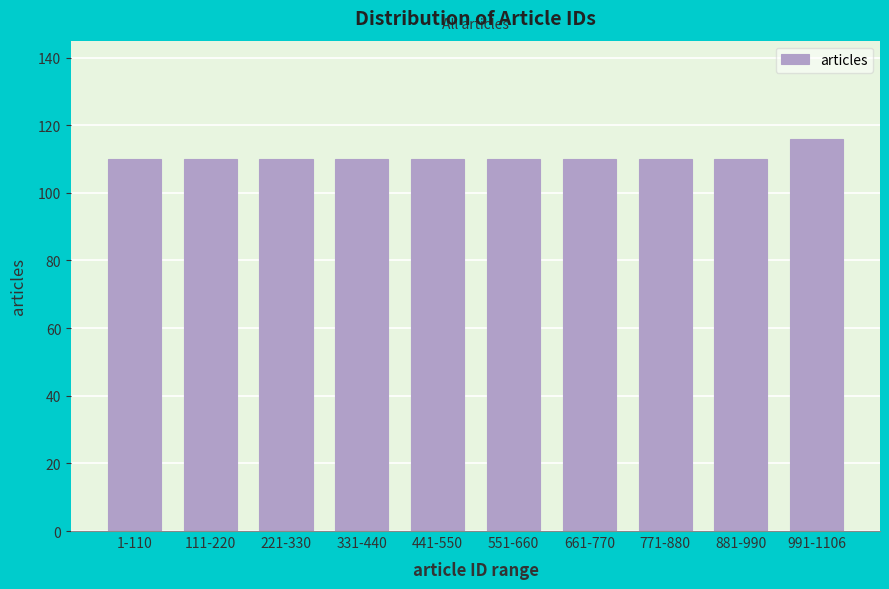

Reading left to right, what are all the values shown in this chart?

110	110	110	110	110	110	110	110	110	116